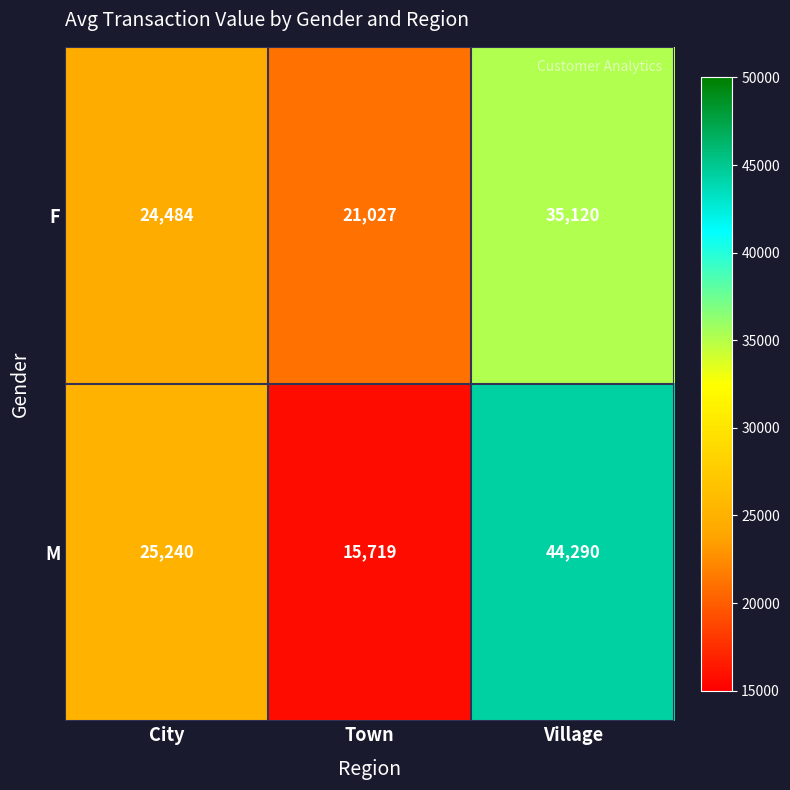

What is the difference between the maximum and minimum values in the M series?

28571